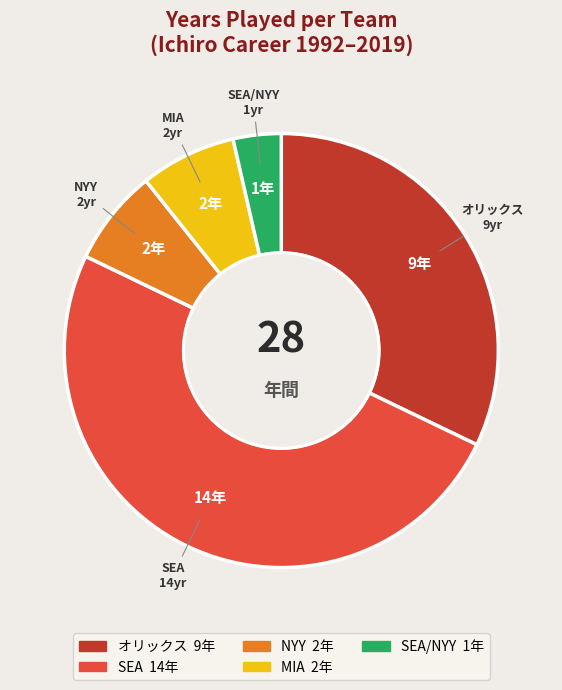

How many slices are in this pie chart?

5